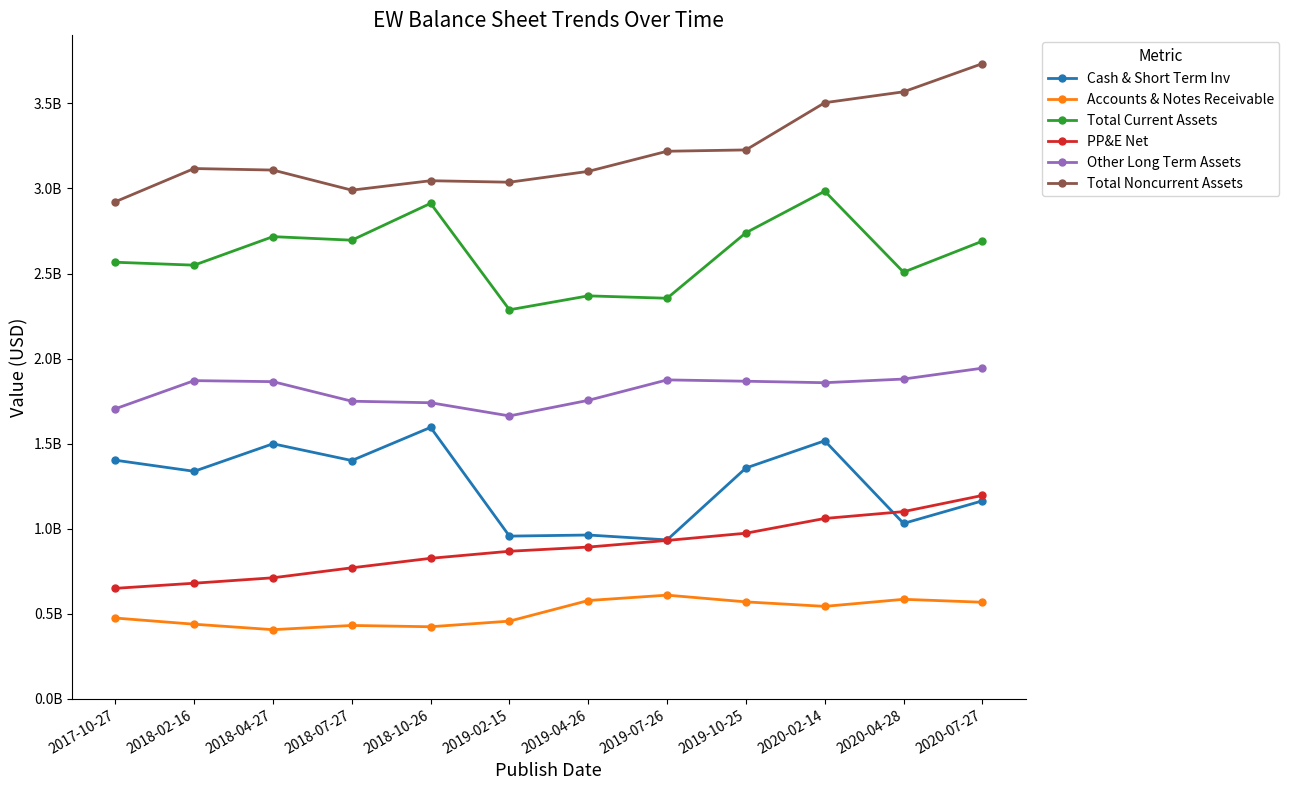

What are all the series names shown in the legend?

Cash & Short Term Inv, Accounts & Notes Receivable, Total Current Assets, PP&E Net, Other Long Term Assets, Total Noncurrent Assets